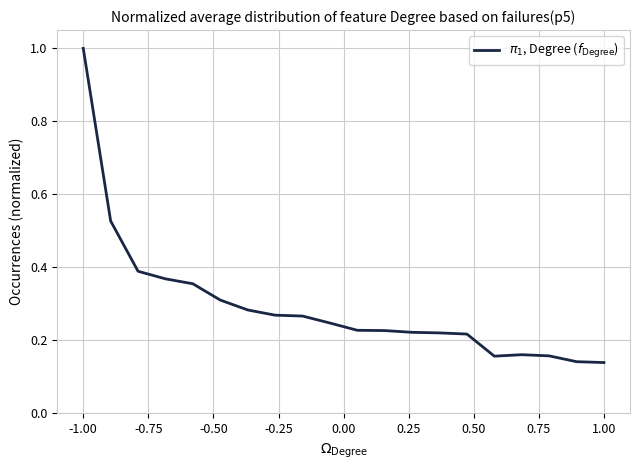

Does the chart display data point markers on the line(s)?

No